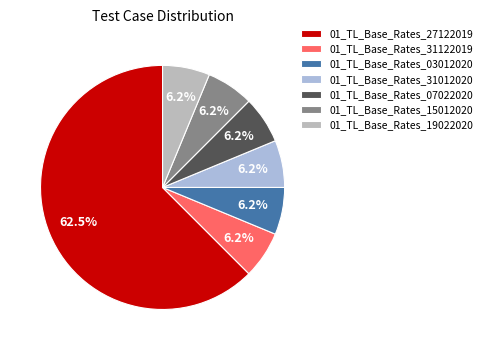

Count the number of slices in the pie.

7